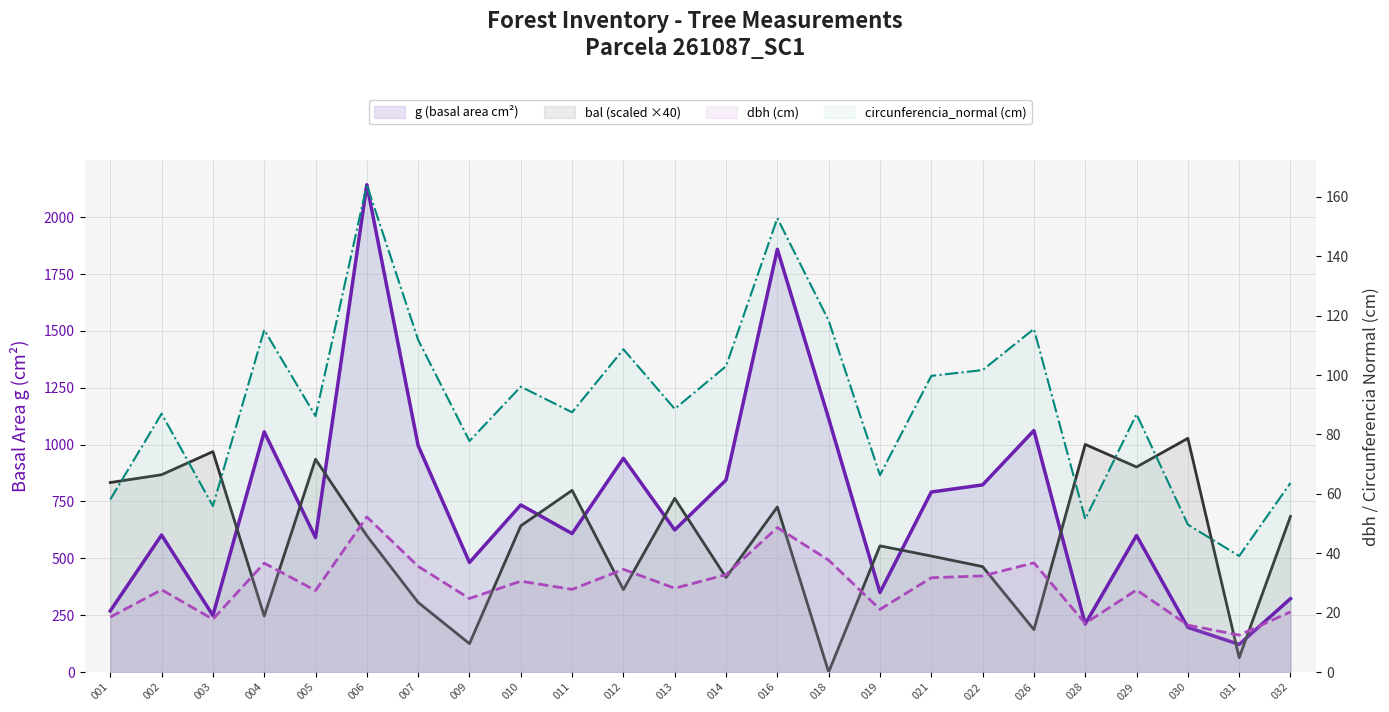

At which category does the chart reach its minimum across all series?

018